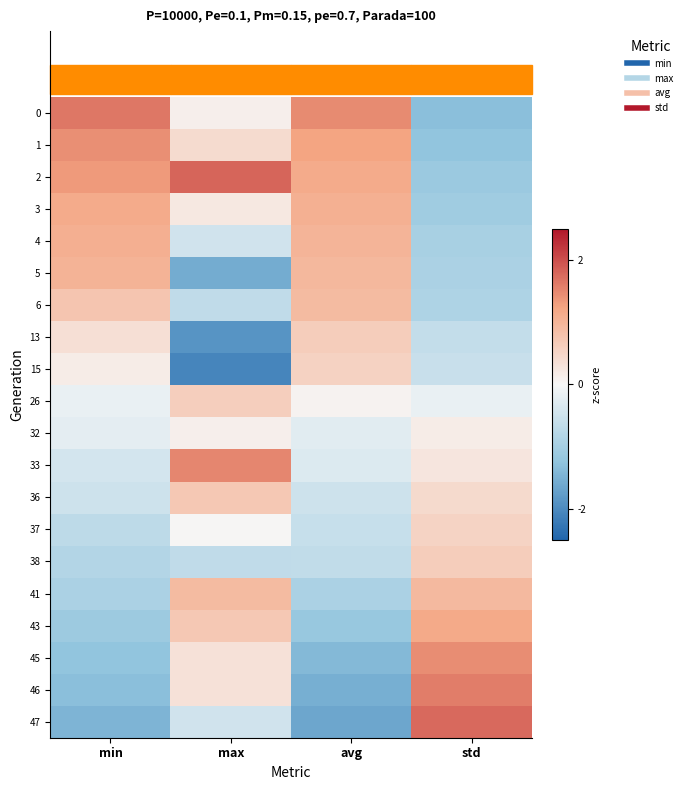

Reading left to right, what are all the values shown in this chart?

0: min=1.6	max=0.1	avg=1.5	std=-1.3
1: min=1.4	max=0.4	avg=1.2	std=-1.2
2: min=1.3	max=1.8	avg=1.1	std=-1.1
3: min=1.1	max=0.2	avg=1.1	std=-1.1
4: min=1.1	max=-0.5	avg=1.0	std=-1.0
5: min=1.0	max=-1.6	avg=1.0	std=-0.9
6: min=0.7	max=-0.7	avg=0.9	std=-0.9
13: min=0.4	max=-1.9	avg=0.6	std=-0.6
15: min=0.2	max=-2.1	avg=0.6	std=-0.6
26: min=-0.2	max=0.6	avg=0.1	std=-0.2
32: min=-0.2	max=0.1	avg=-0.3	std=0.2
33: min=-0.4	max=1.5	avg=-0.3	std=0.3
36: min=-0.5	max=0.7	avg=-0.5	std=0.4
37: min=-0.7	max=0.0	avg=-0.6	std=0.5
38: min=-0.8	max=-0.7	avg=-0.7	std=0.6
41: min=-0.9	max=0.9	avg=-0.9	std=0.9
43: min=-1.1	max=0.7	avg=-1.2	std=1.2
45: min=-1.2	max=0.3	avg=-1.4	std=1.5
46: min=-1.3	max=0.3	avg=-1.5	std=1.6
47: min=-1.5	max=-0.5	avg=-1.7	std=1.8